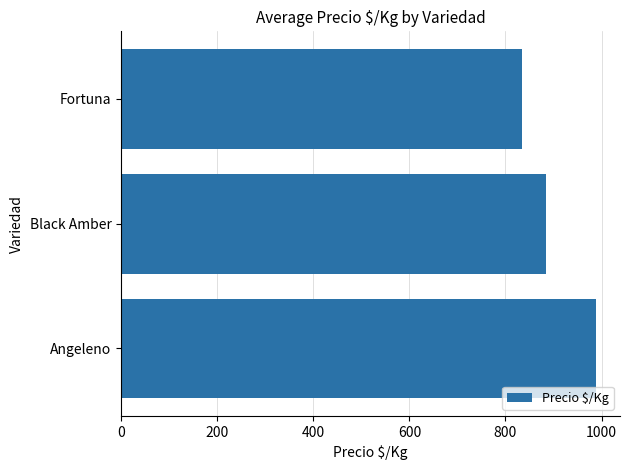

What is the change in value from Black Amber to Fortuna?

-50.0